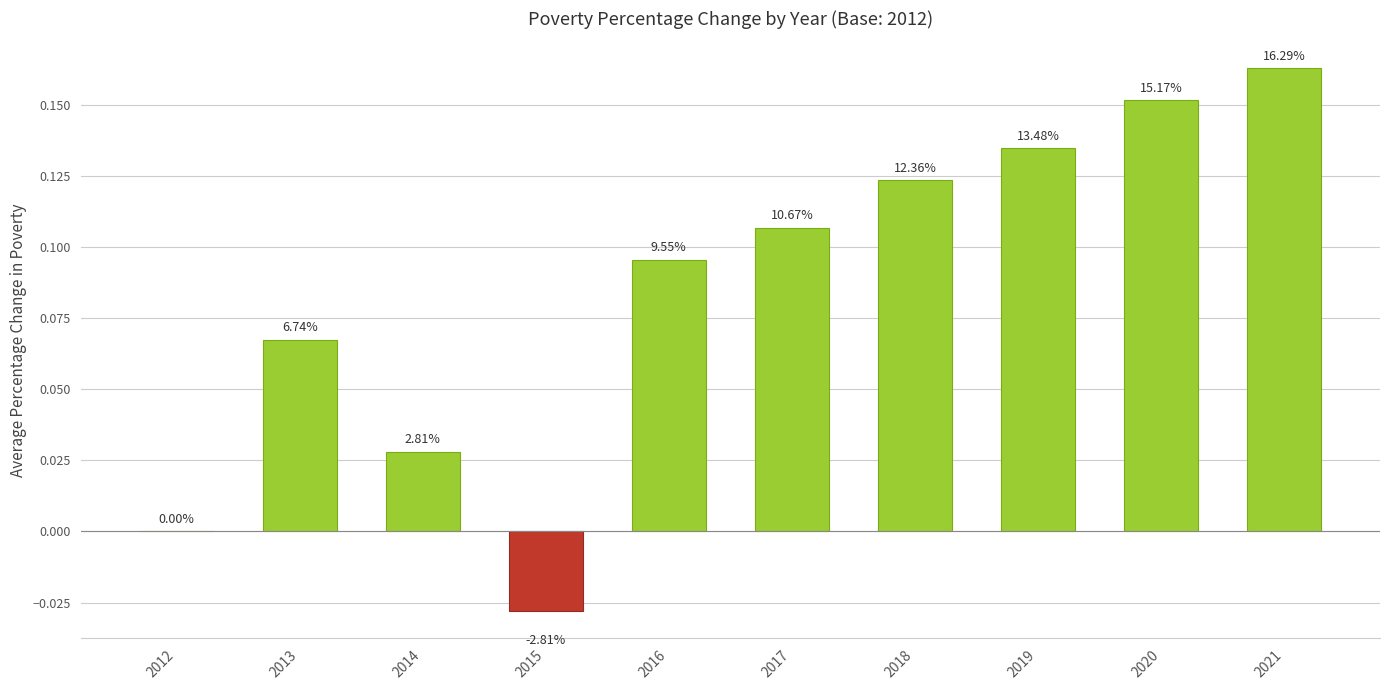

The chart shows a value of -0.1 at 2012. True or false?

False